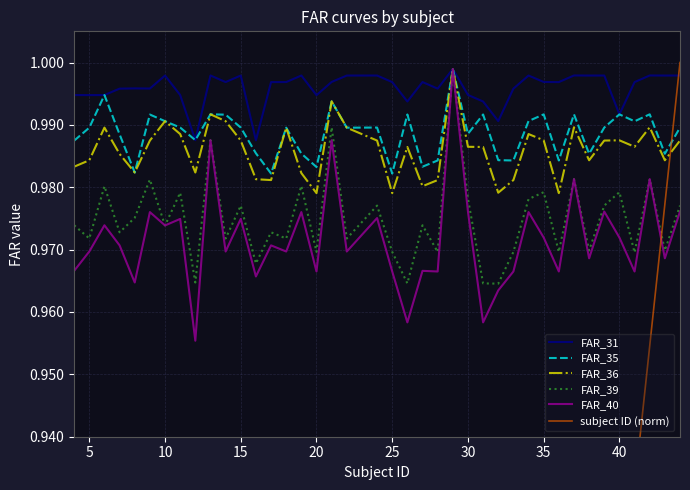

Is it true that FAR_39 equals 0.3 at 30?

False